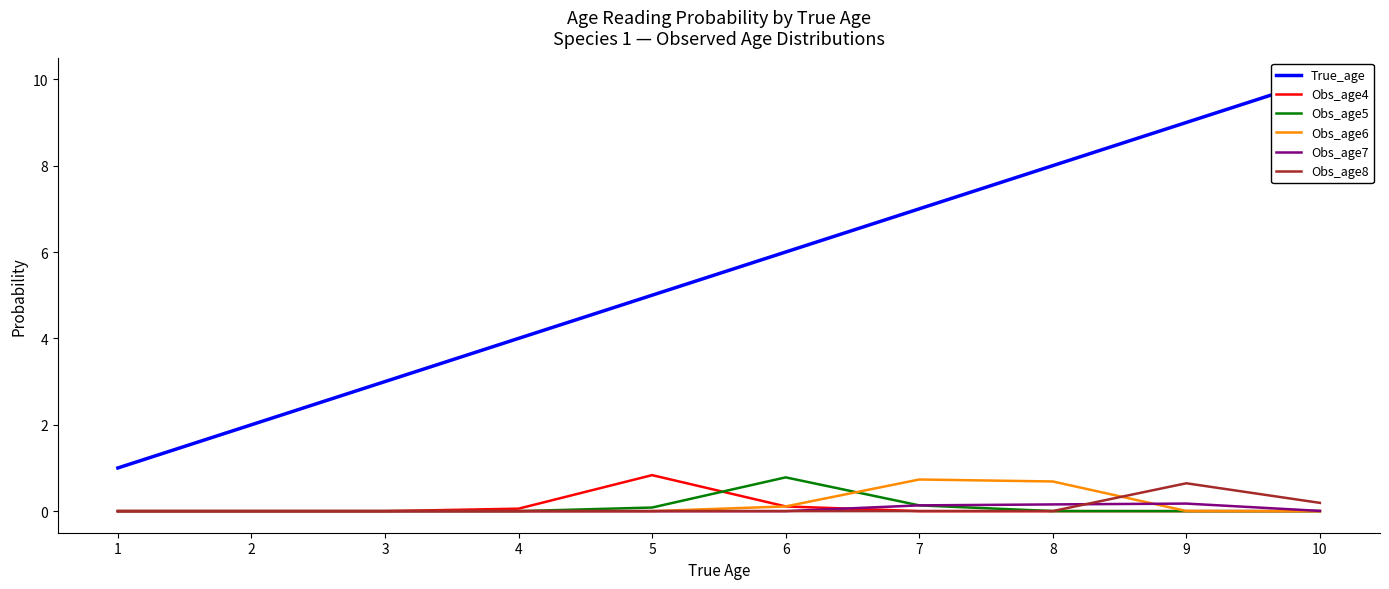

At which category is the sum across all series the highest?

10